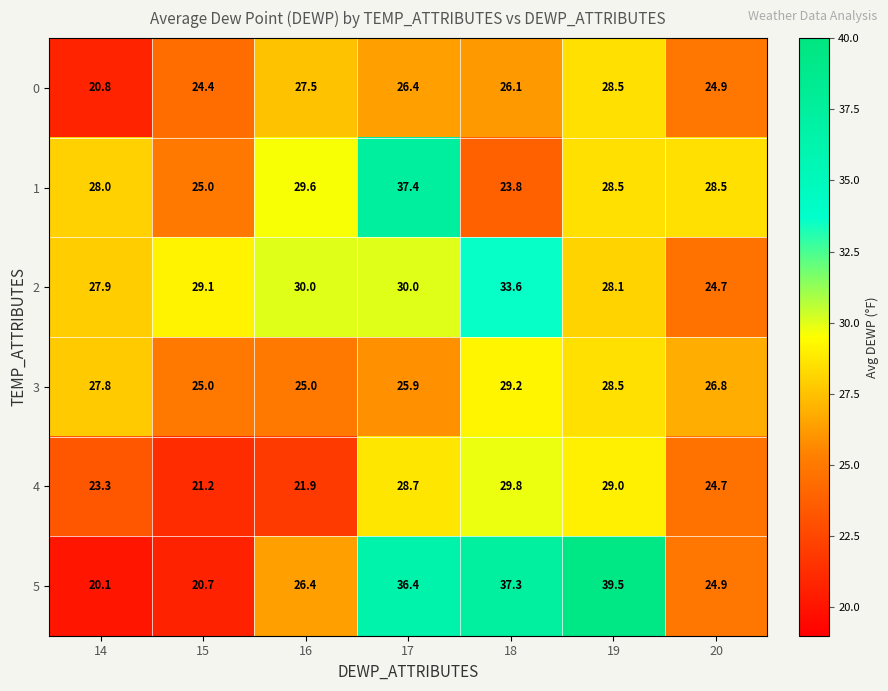

Which series has the widest spread of values?

5